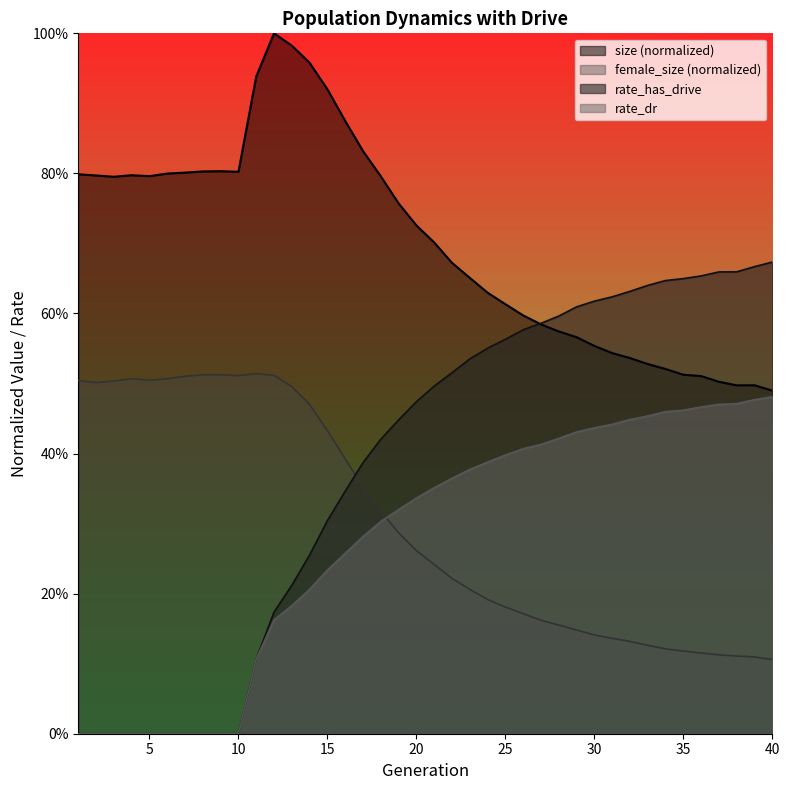

How many times do female_size and rate_dr cross each other?

1